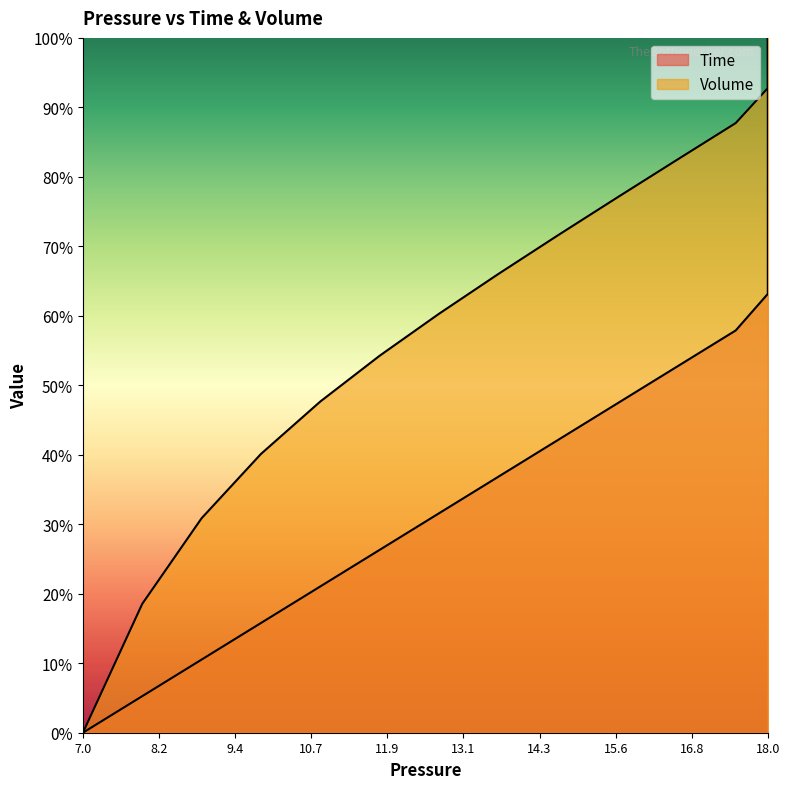

Count the number of data series in this chart.

2